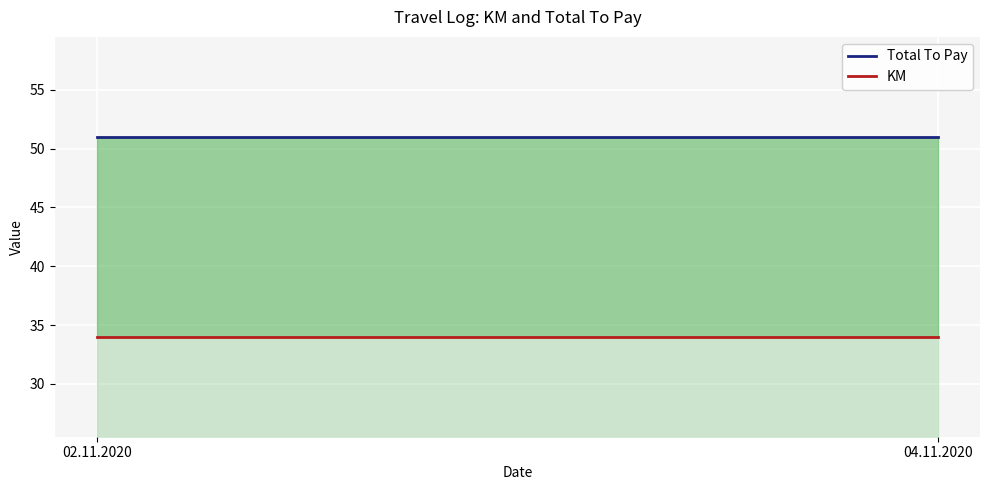

What is the total value across all series at 04.11.2020?

85